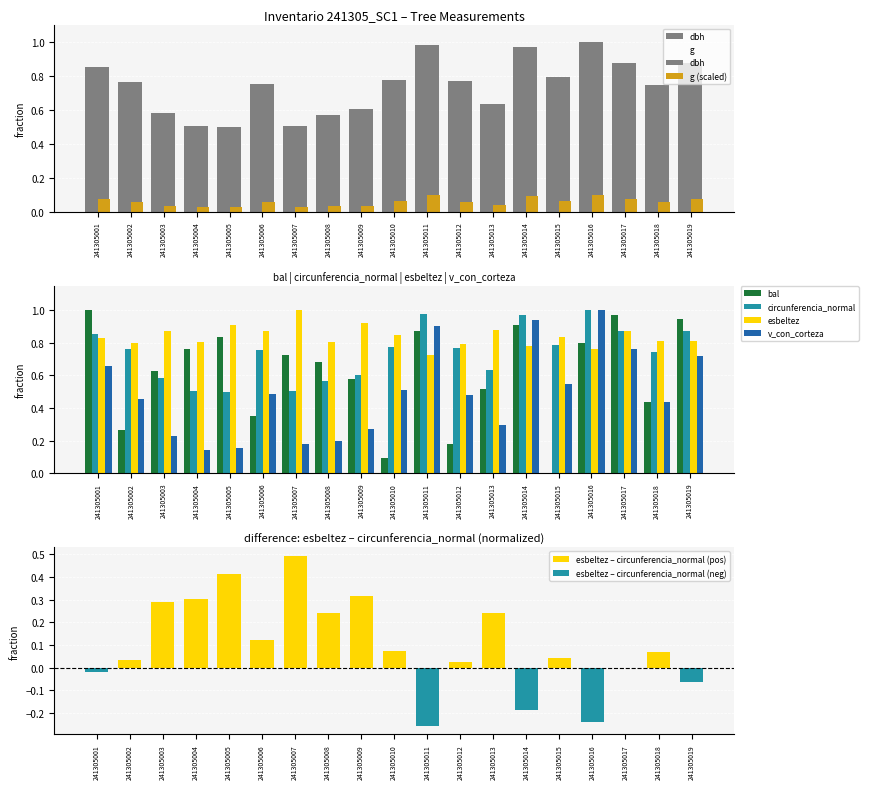

Does the chart contain stacked bars?

No